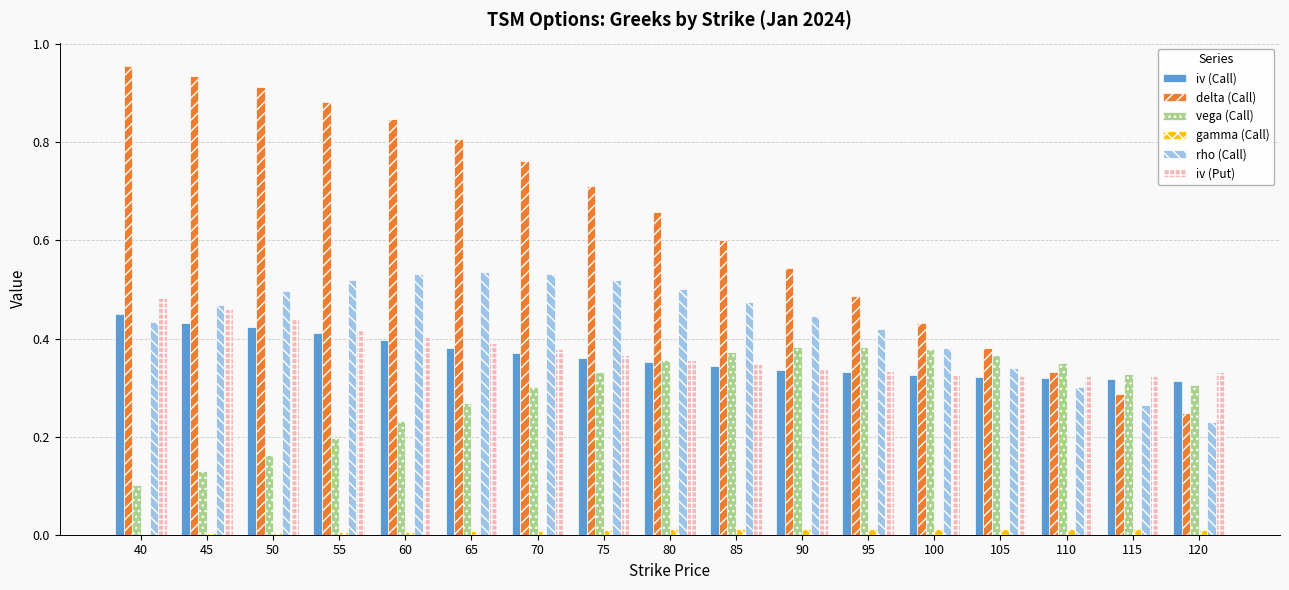

Between 105 and 120, which series saw the biggest shift?

delta (Call)